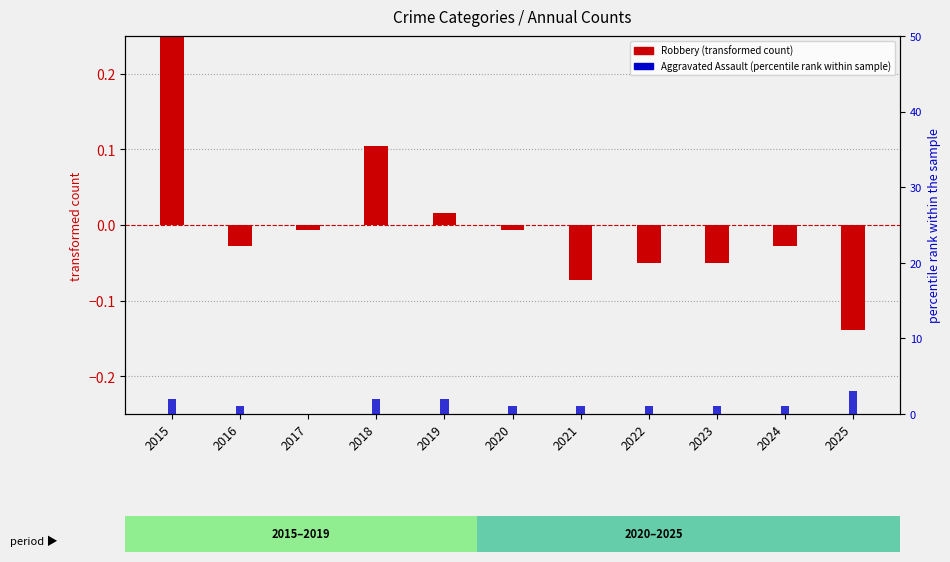

At how many categories does at least one series exceed 0?

10